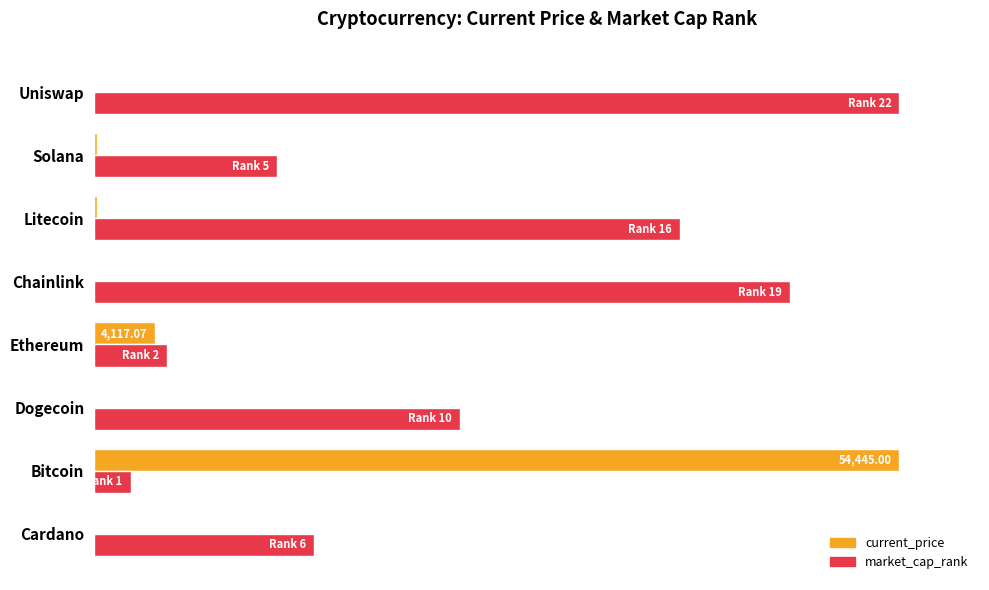

What are all the series names shown in the legend?

current_price, market_cap_rank